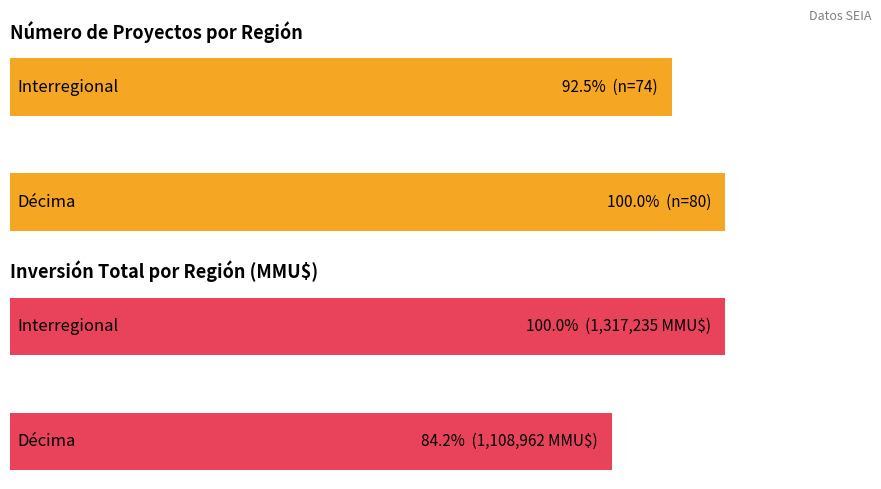

Which series has the widest spread of values?

Inversión Total (MMU$)